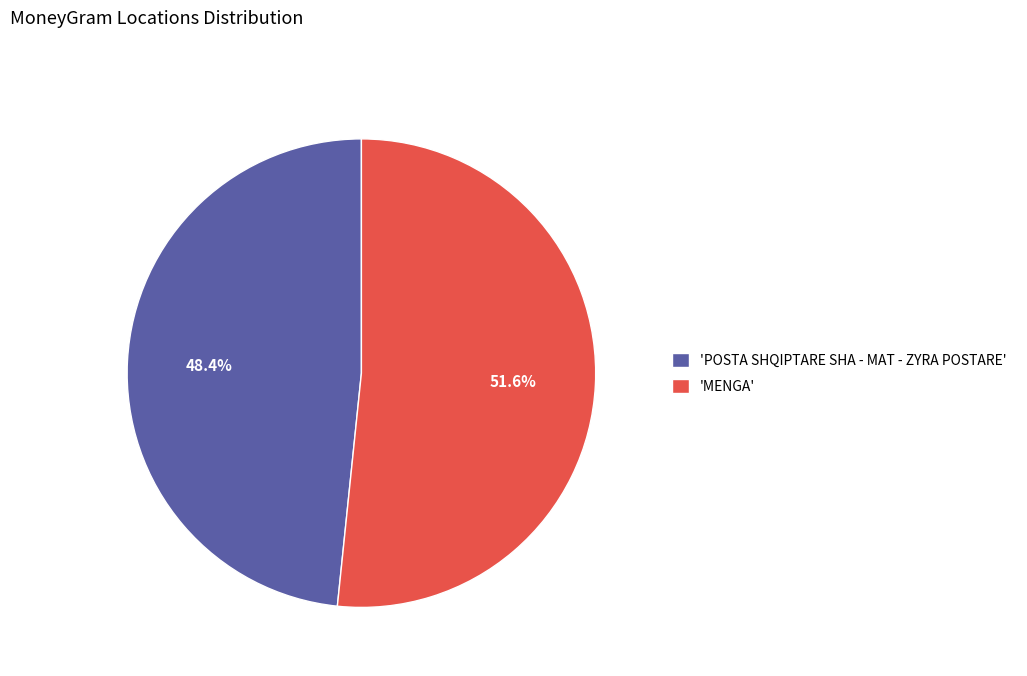

Which has a higher value, 'POSTA SHQIPTARE SHA - MAT - ZYRA POSTARE' or 'MENGA'?

'MENGA'